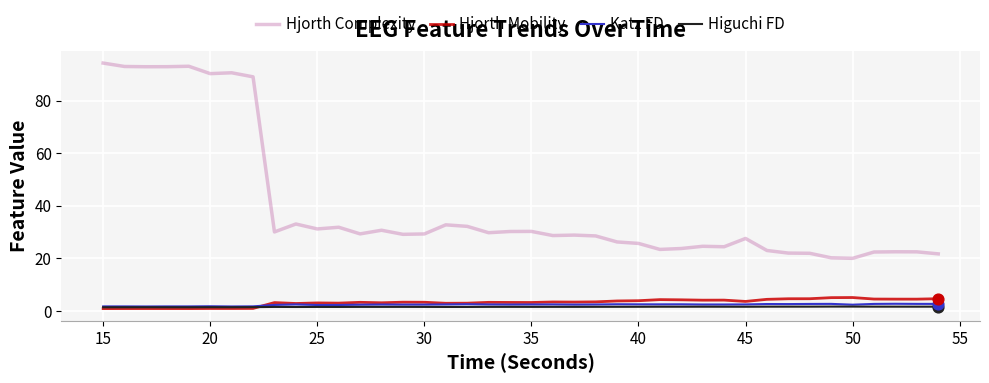

Which series has the largest total across all categories?

Hjorth Complexity